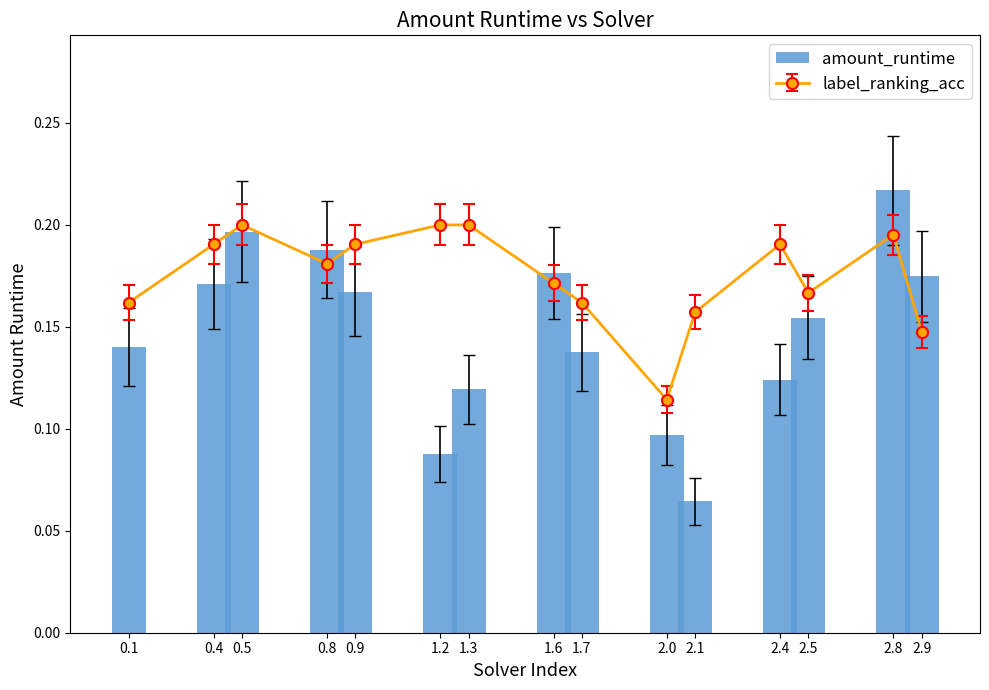

How many values are between 0 and 1?

15